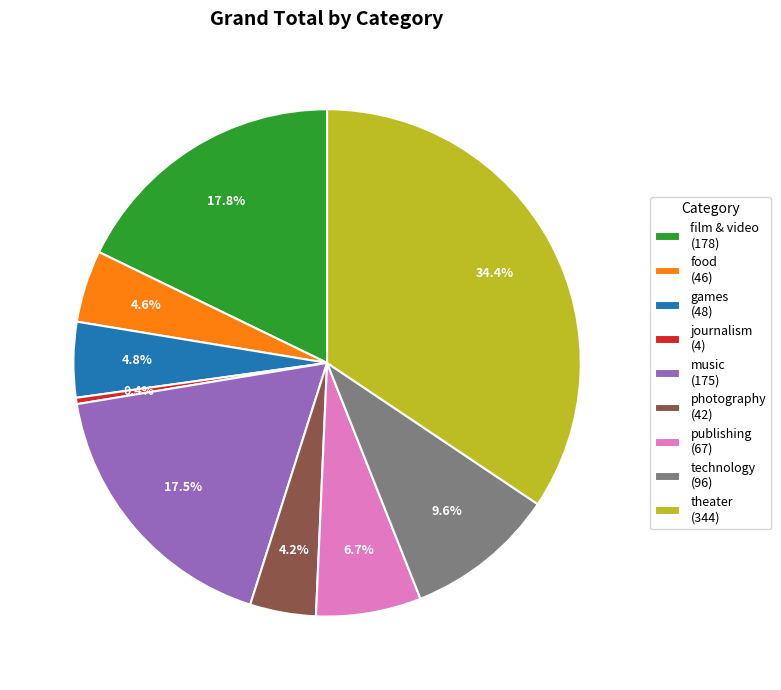

Does any single category account for the majority?

No